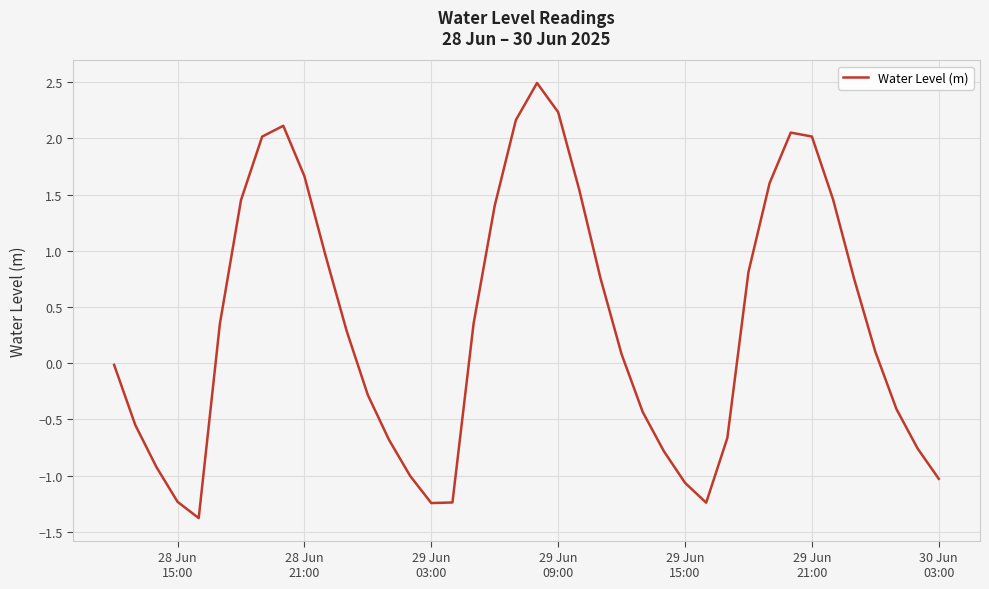

What is the difference between the maximum and minimum values?

3.9